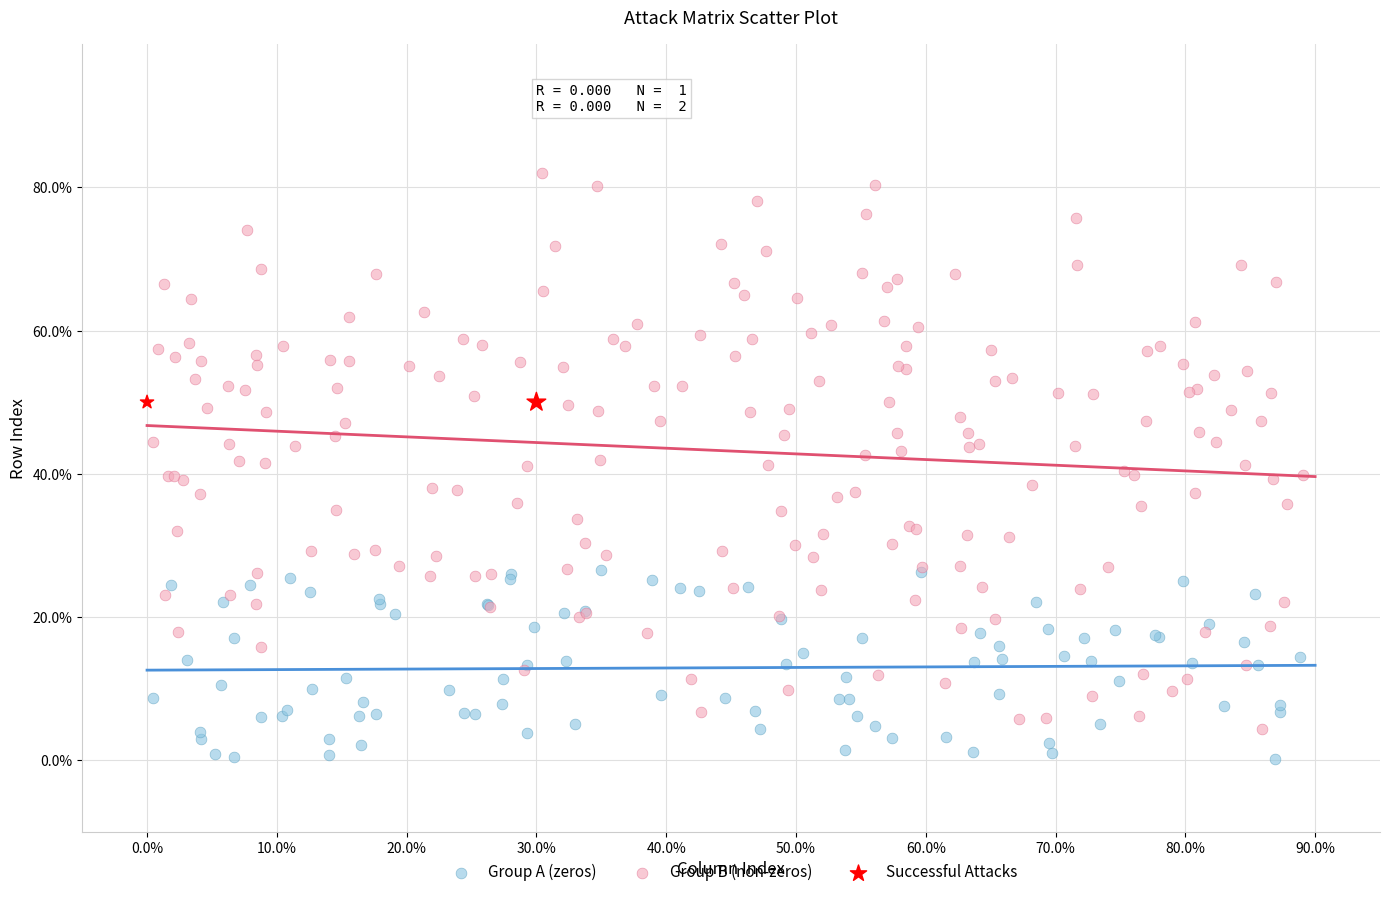

What are all the series names shown in the legend?

Group A (zeros), Group B (non-zeros), Successful Attacks